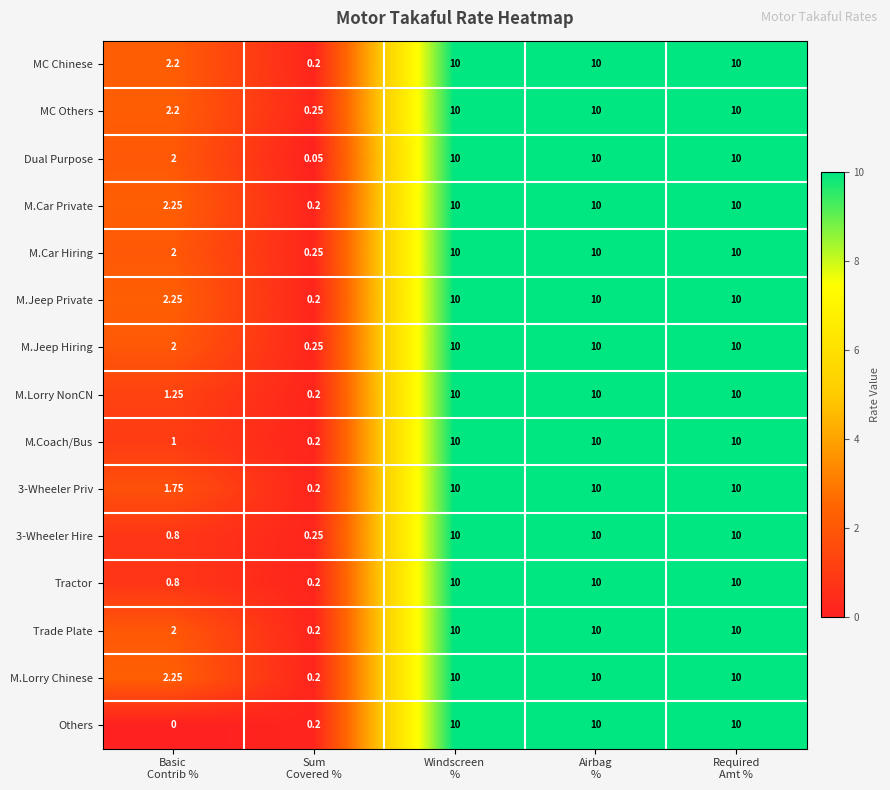

Which series has the widest spread of values?

Others